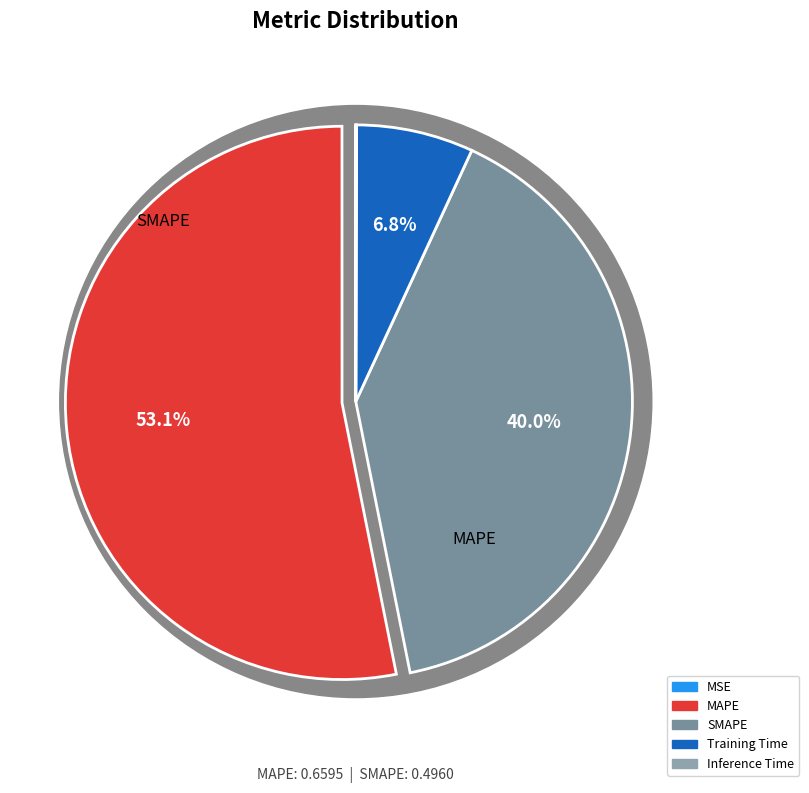

To the nearest percent, what is the average slice percentage?

20%